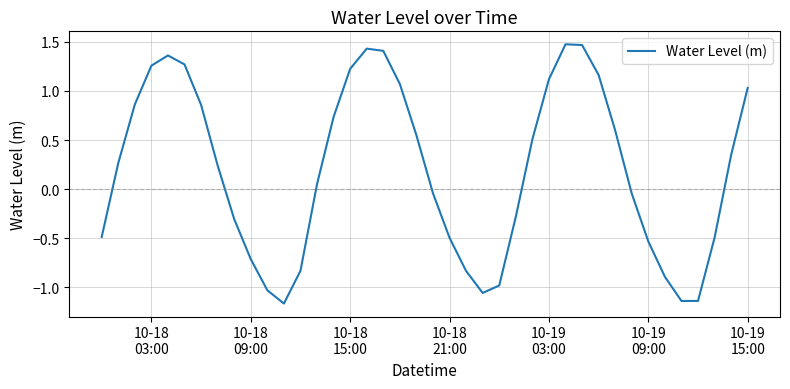

What is the difference between the maximum and minimum values?

2.6